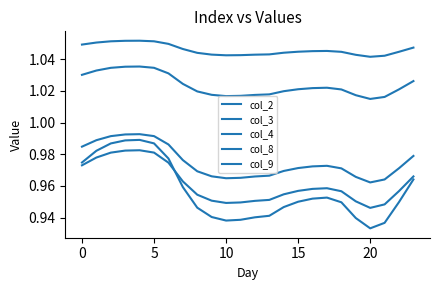

What is the average value of the col_4 series?

1.0